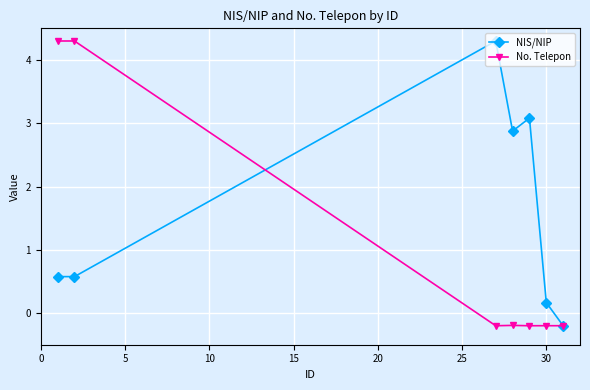

True or false: No. Telepon has more than 0 interior local peaks.

True